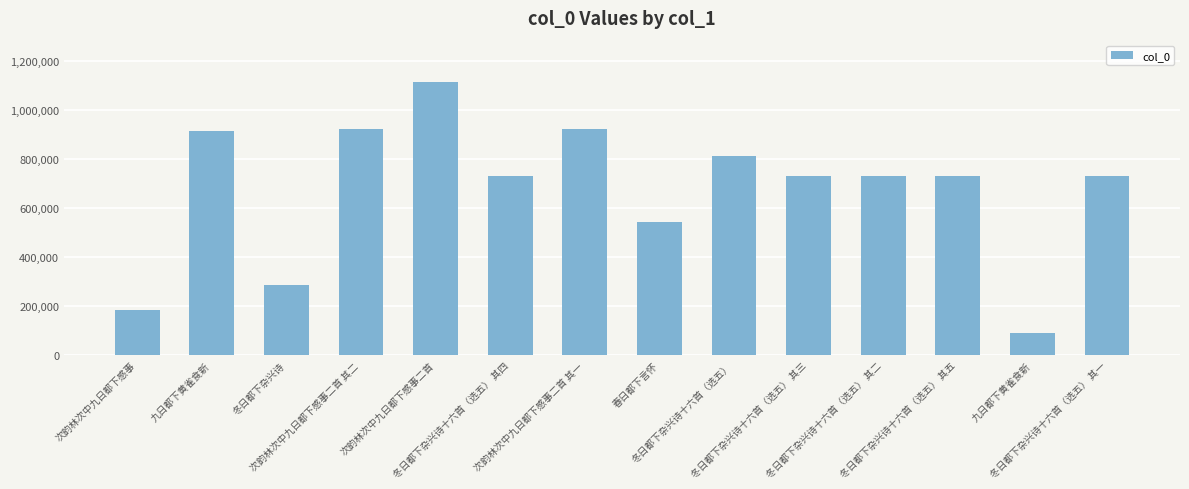

At which category does the chart reach its peak across all series?

次韵林次中九日都下感事二首